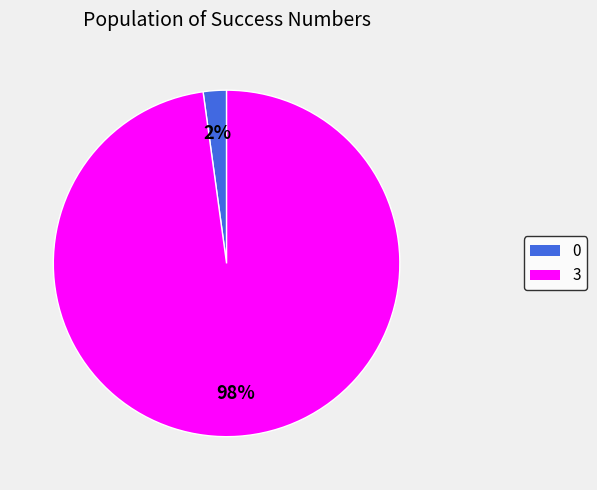

How many segments does this pie chart have?

2